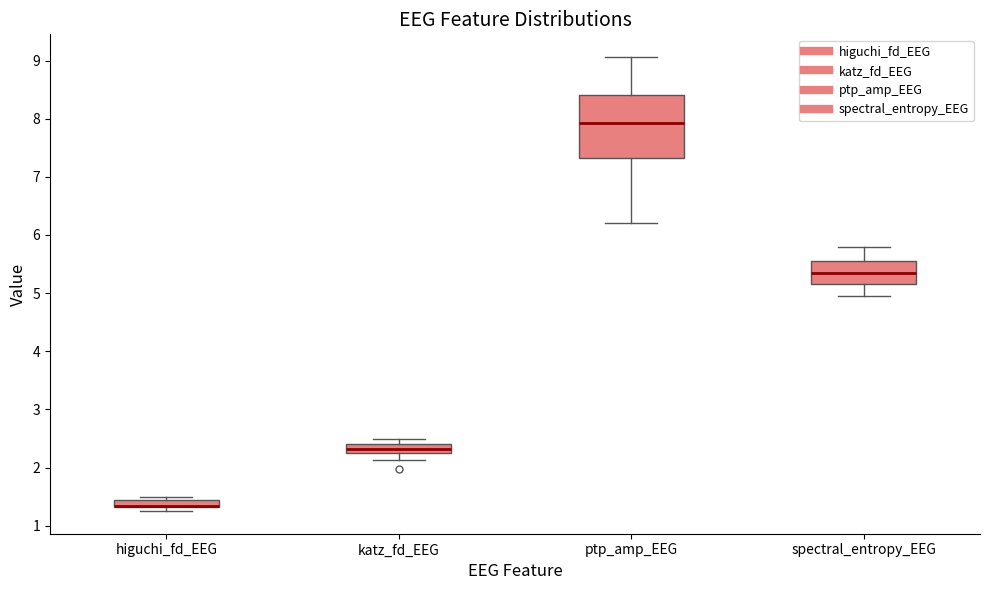

Where does the lower whisker of the box for katz_fd_EEG end on the y-axis? The values are not printed on the chart, so give them approximately, as read against the axis.

2.1